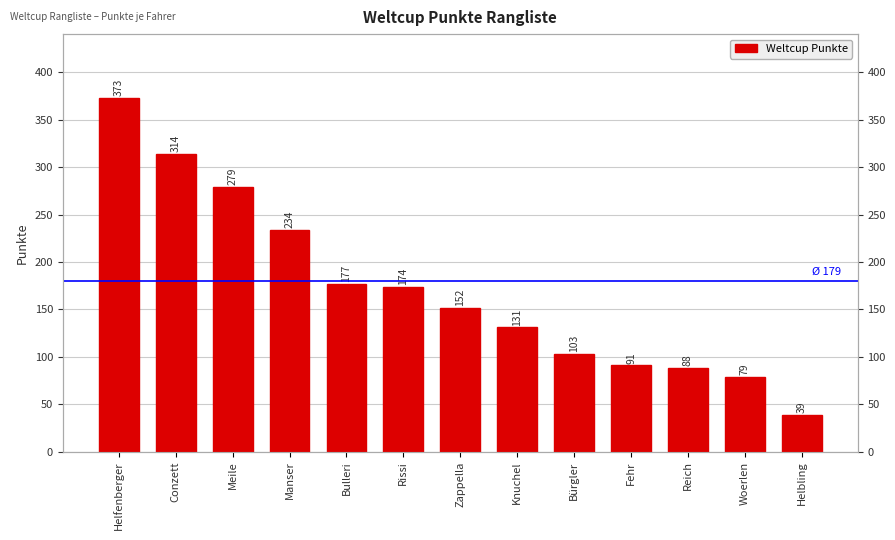

The chart shows a value of 26 at Woerlen. True or false?

False